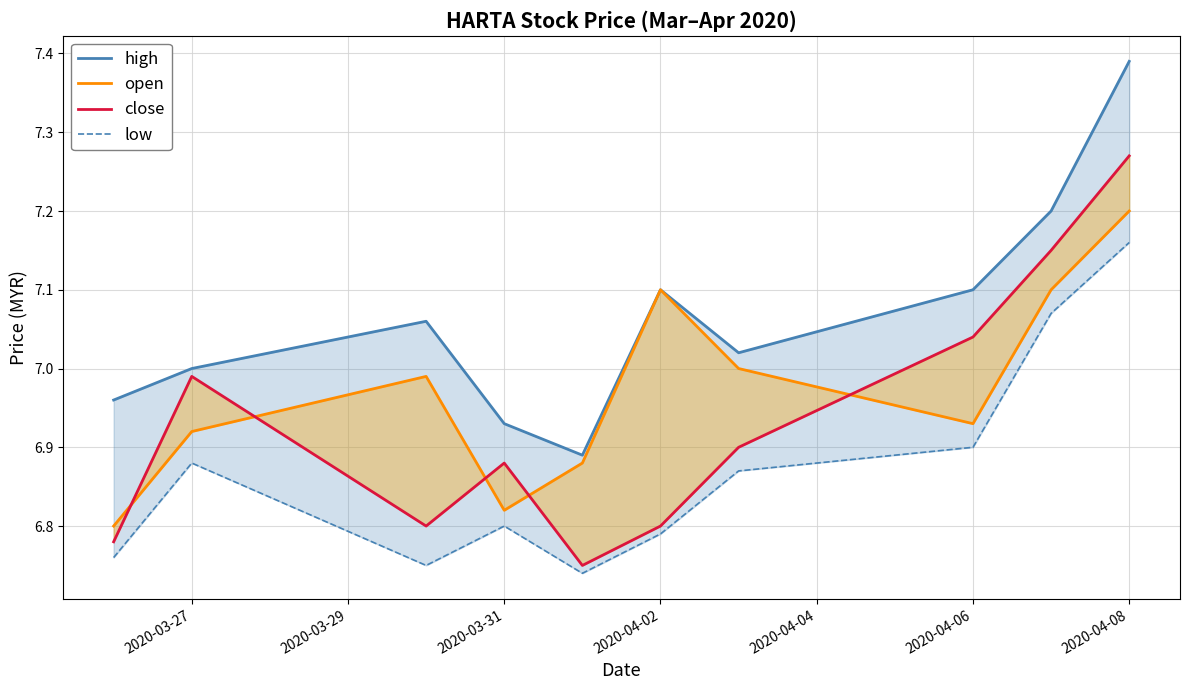

What is the maximum value shown in the chart?

7.4